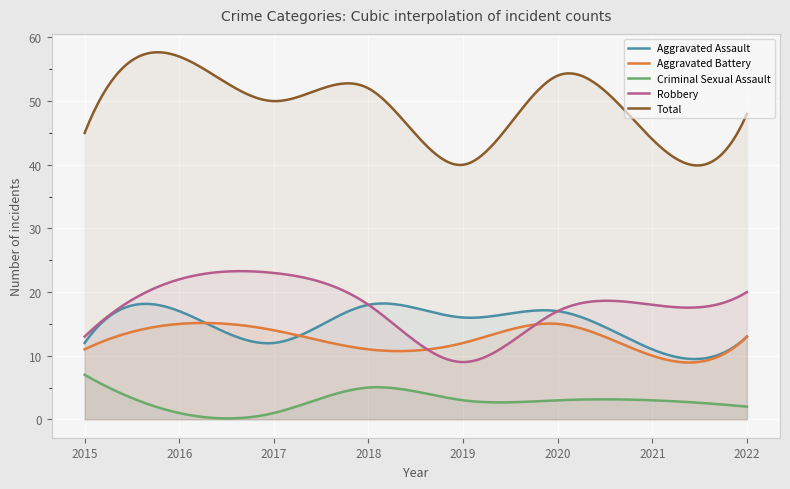

What is the total value across all series at 2016?

112